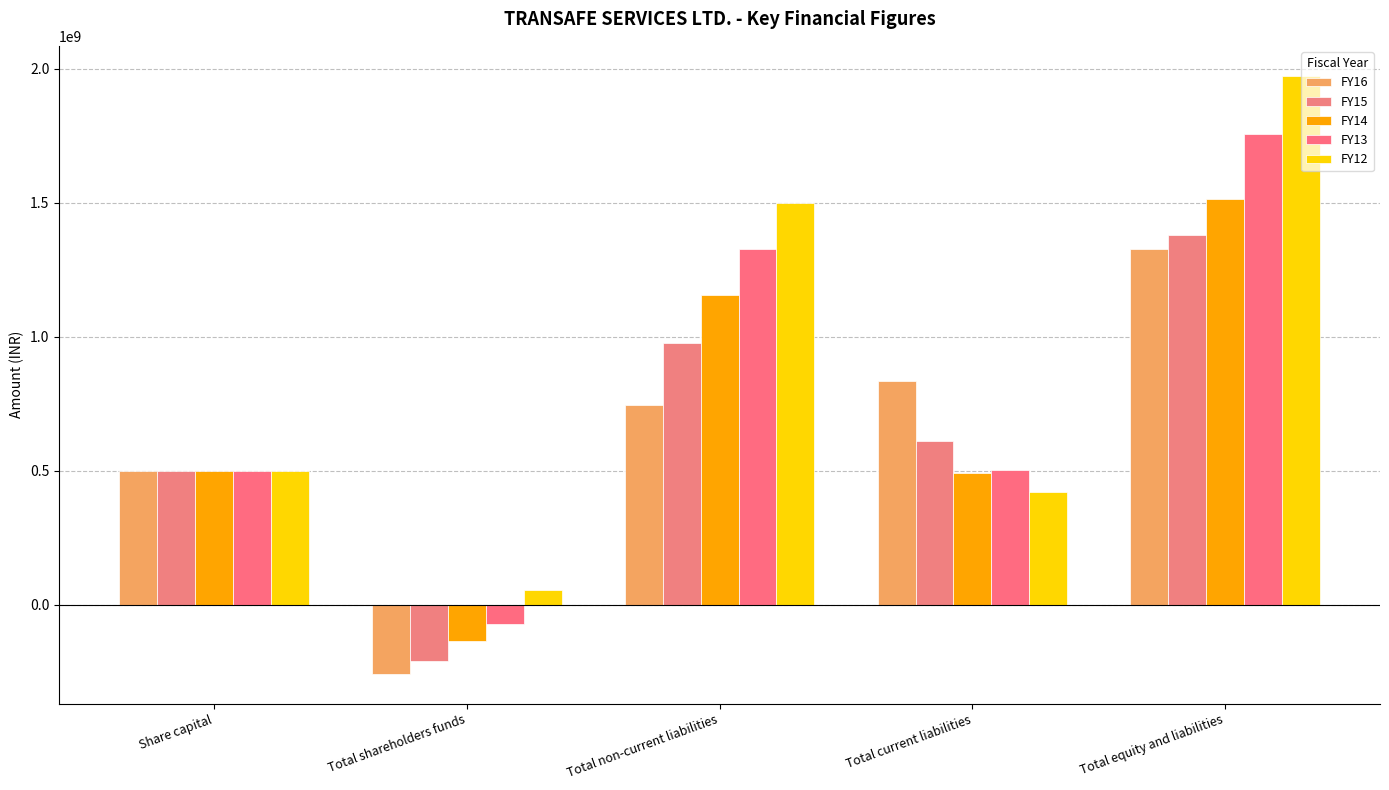

Where does the FY13 series first go above 502978333?

Total non-current liabilities